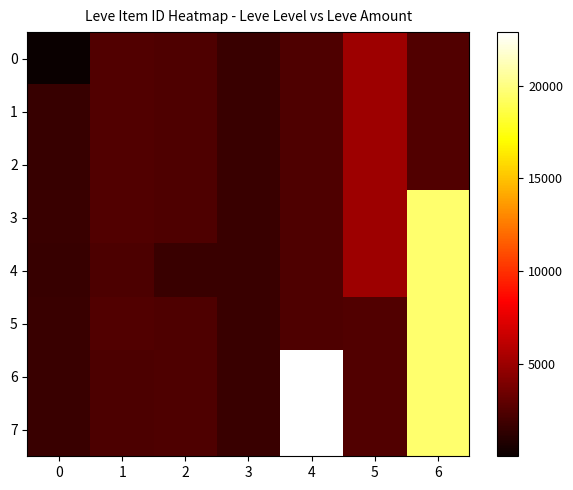

Reading left to right, extract all data points from this chart.

0: 0=1	1=2417	2=2392	3=1684	4=2342	5=5091	6=2419
1: 0=1602	1=2481	2=2392	3=1684	4=2342	5=5091	6=2419
2: 0=1605	1=2481	2=2392	3=1684	4=2342	5=5092	6=2419
3: 0=1686	1=2420	2=2392	3=1684	4=2342	5=5092	6=19542
4: 0=1605	1=2318	2=1694	3=1684	4=2342	5=5092	6=19542
5: 0=1625	1=2485	2=2350	3=1684	4=2342	5=2421	6=19542
6: 0=1633	1=2321	2=2350	3=1684	4=22899	5=2421	6=19542
7: 0=1633	1=2321	2=2350	3=1684	4=22899	5=2421	6=19542